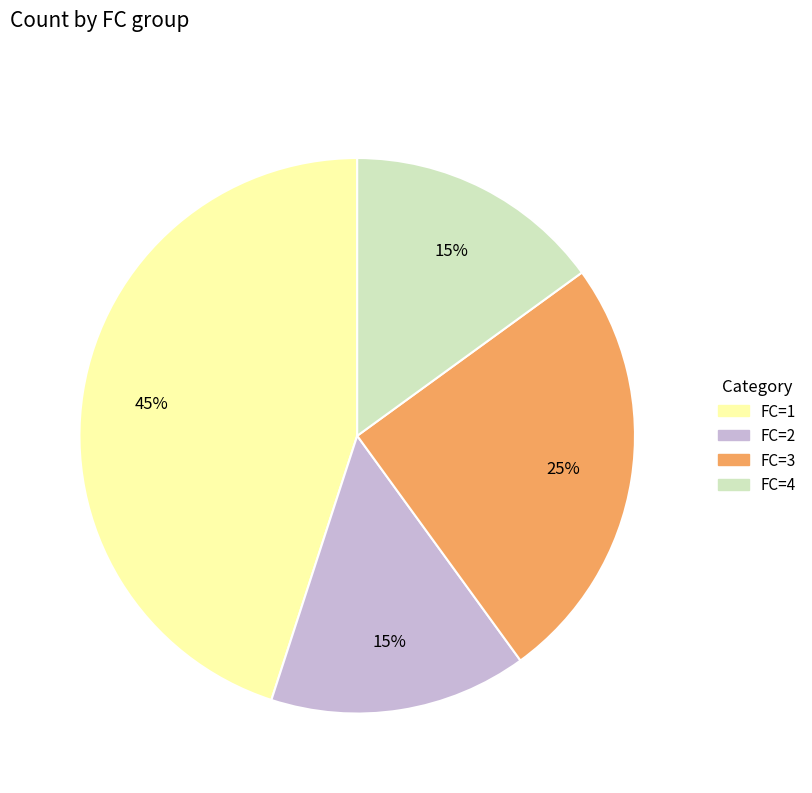

Is there any slice that represents more than half of the pie?

No